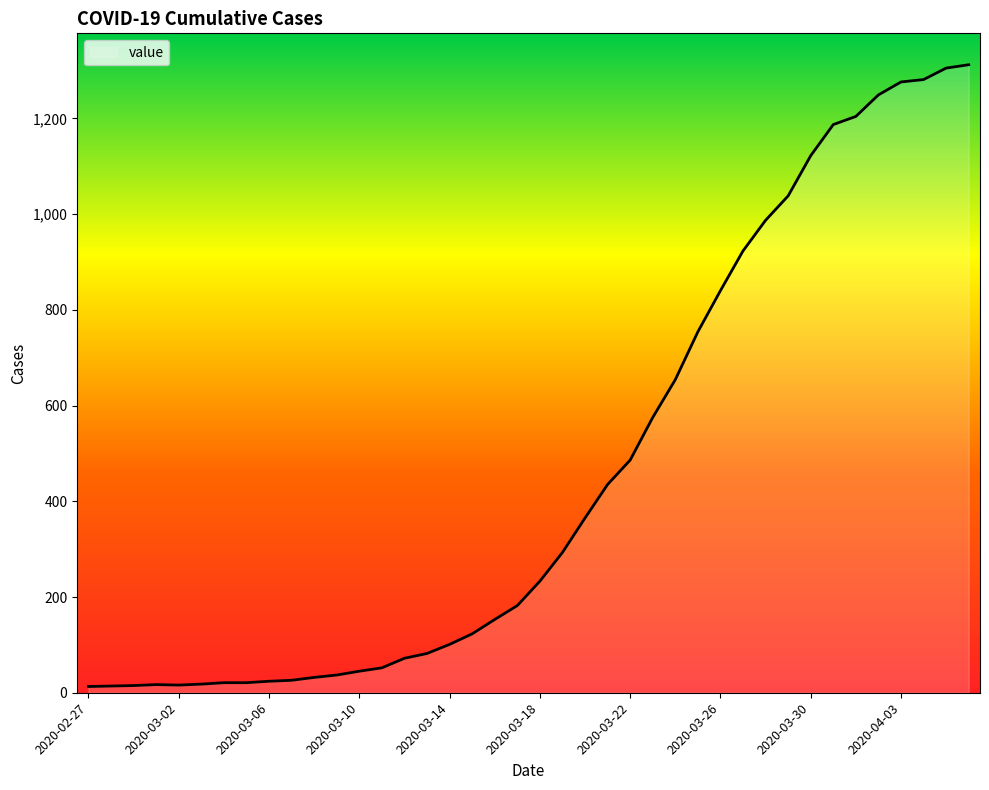

What is the maximum value shown in the chart?

1312